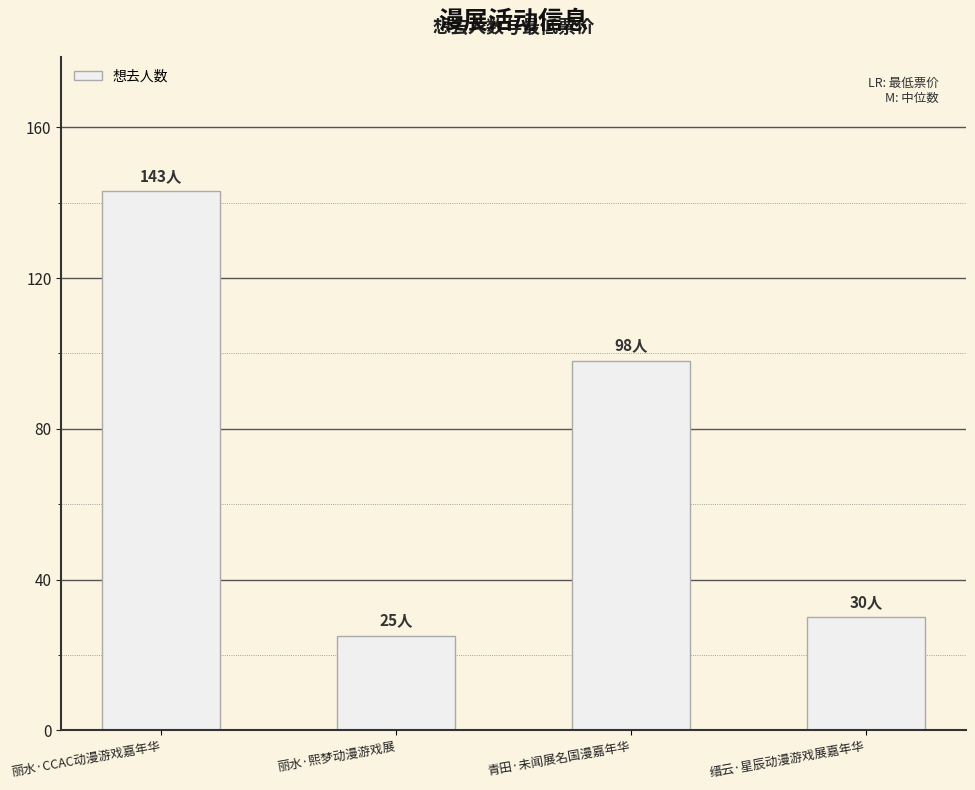

What is the maximum value shown in the chart?

143